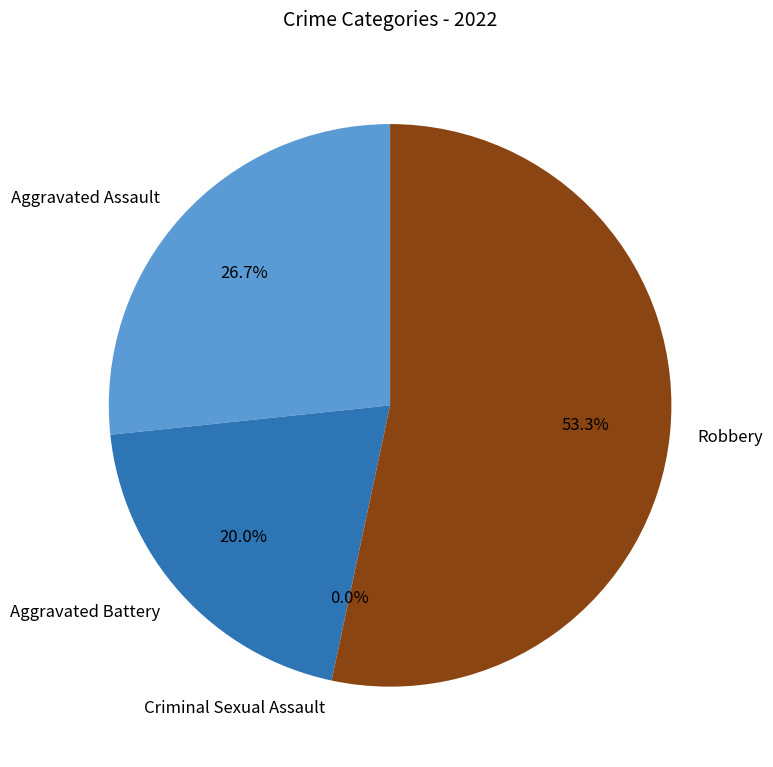

The Criminal Sexual Assault slice represents 0% of the pie. True or false?

True